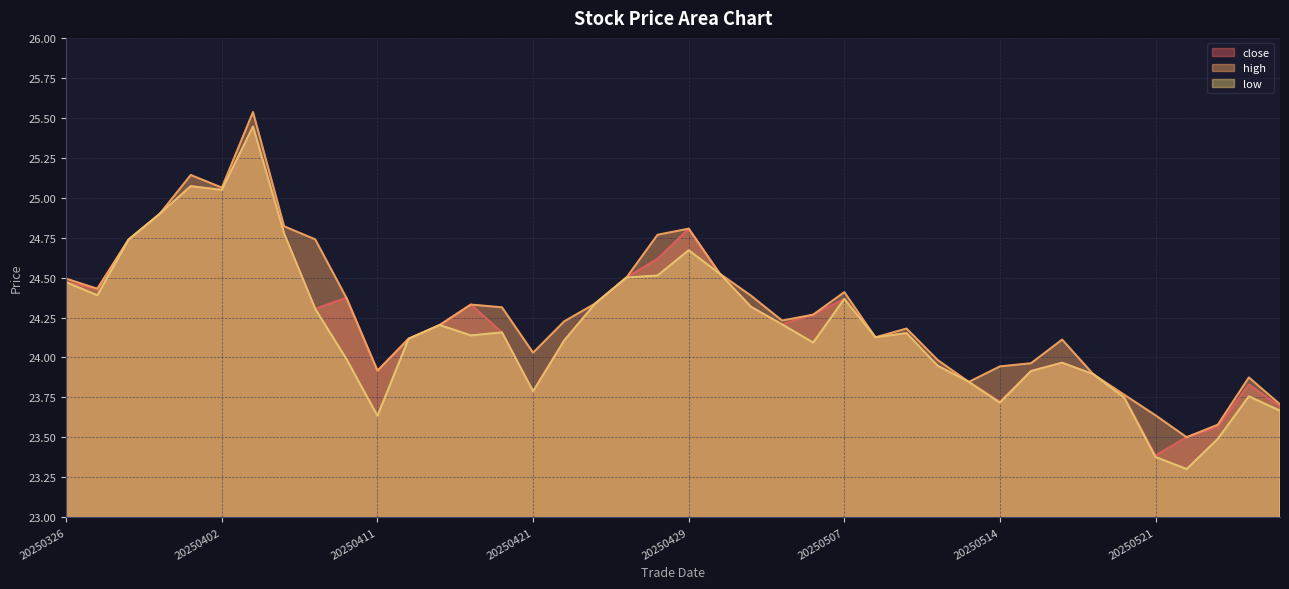

What is the value of the high point at the 5th from the left?

25.1